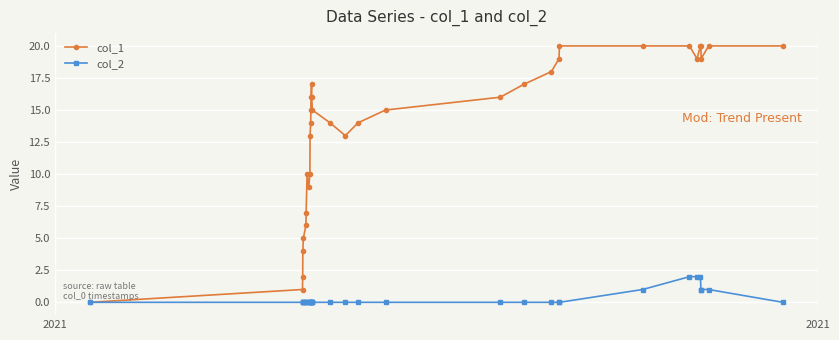

Which series has the largest total across all categories?

col_1